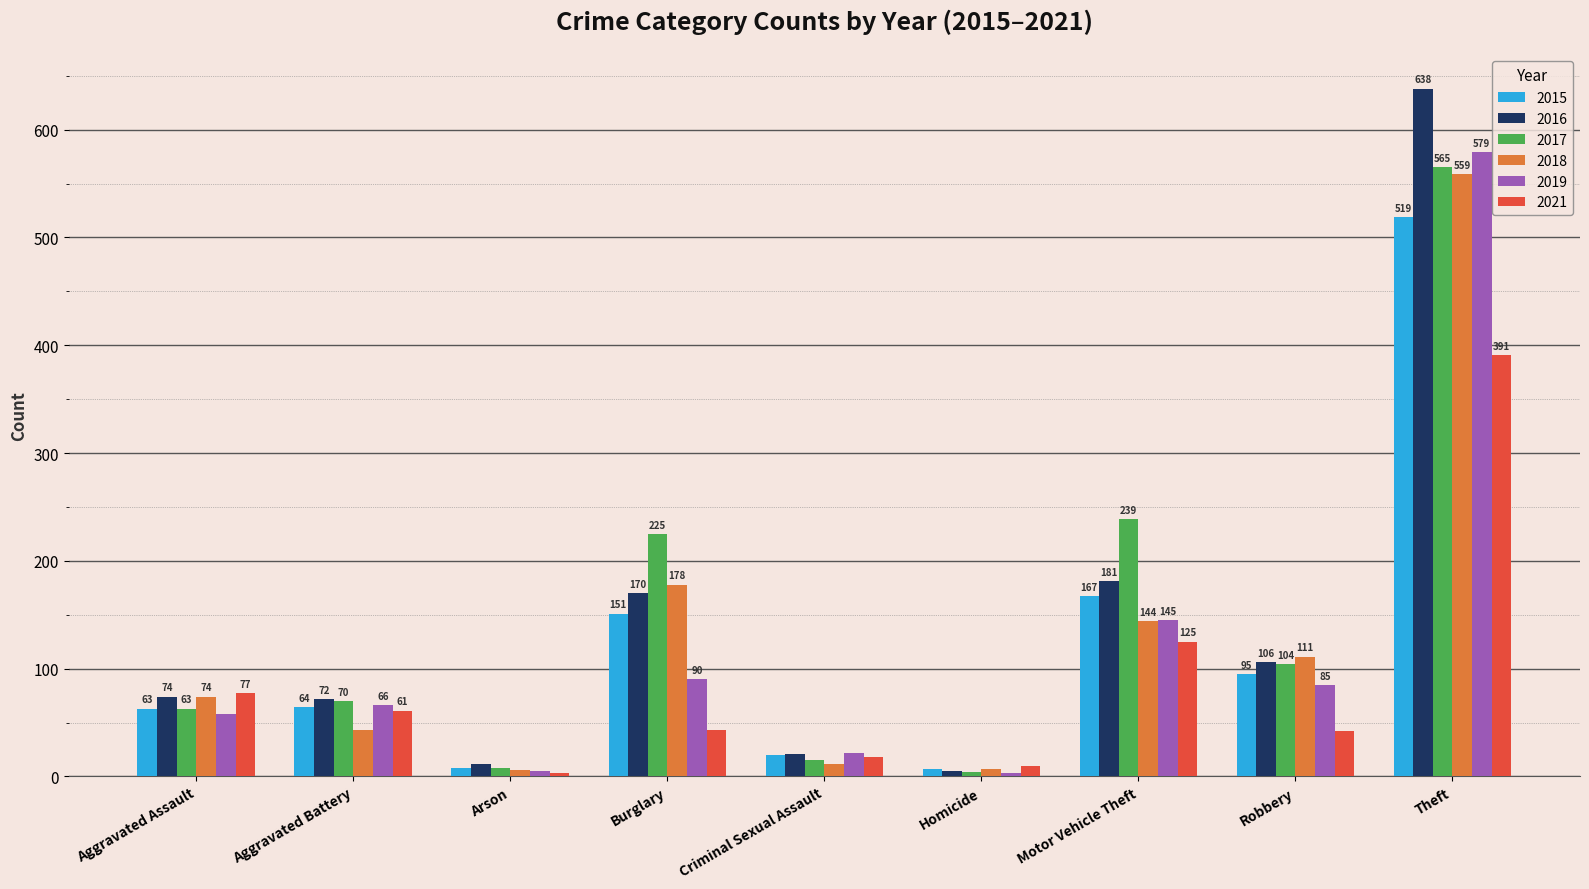

How many groups of bars are there?

9